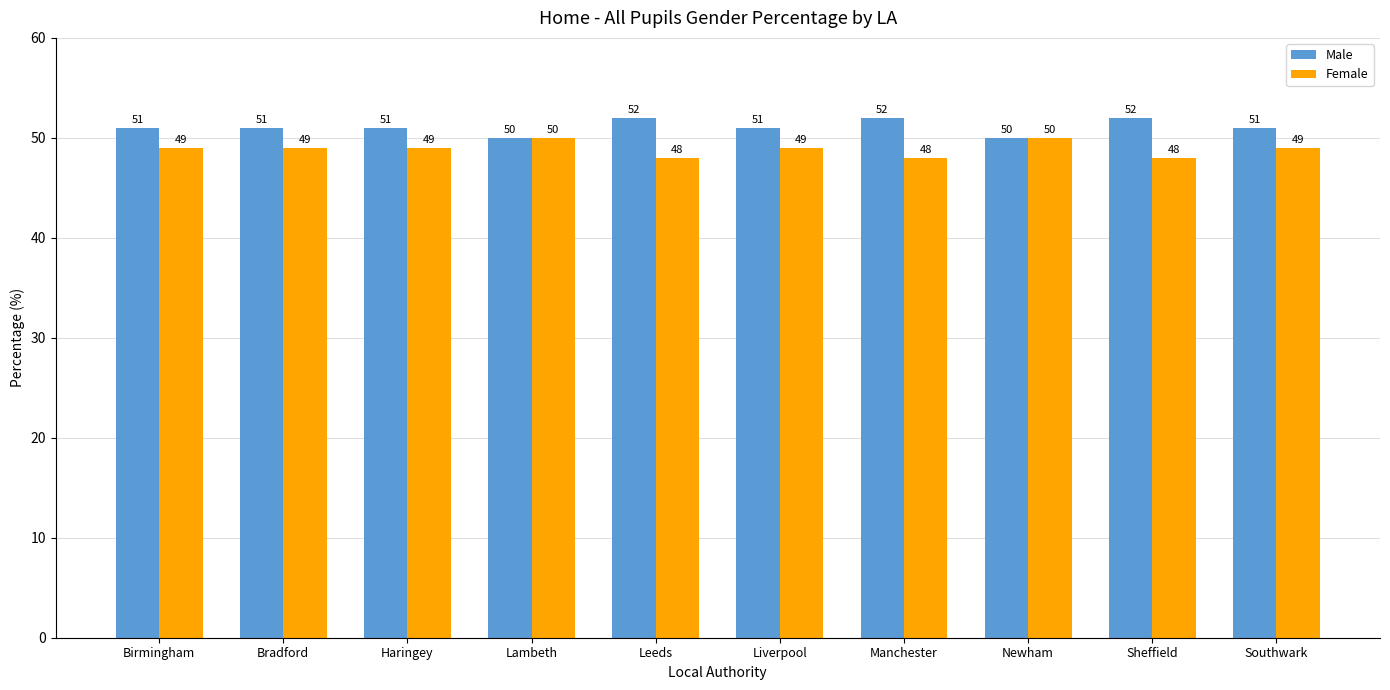

What is the value of the Male bar at the 8th from the left?

50